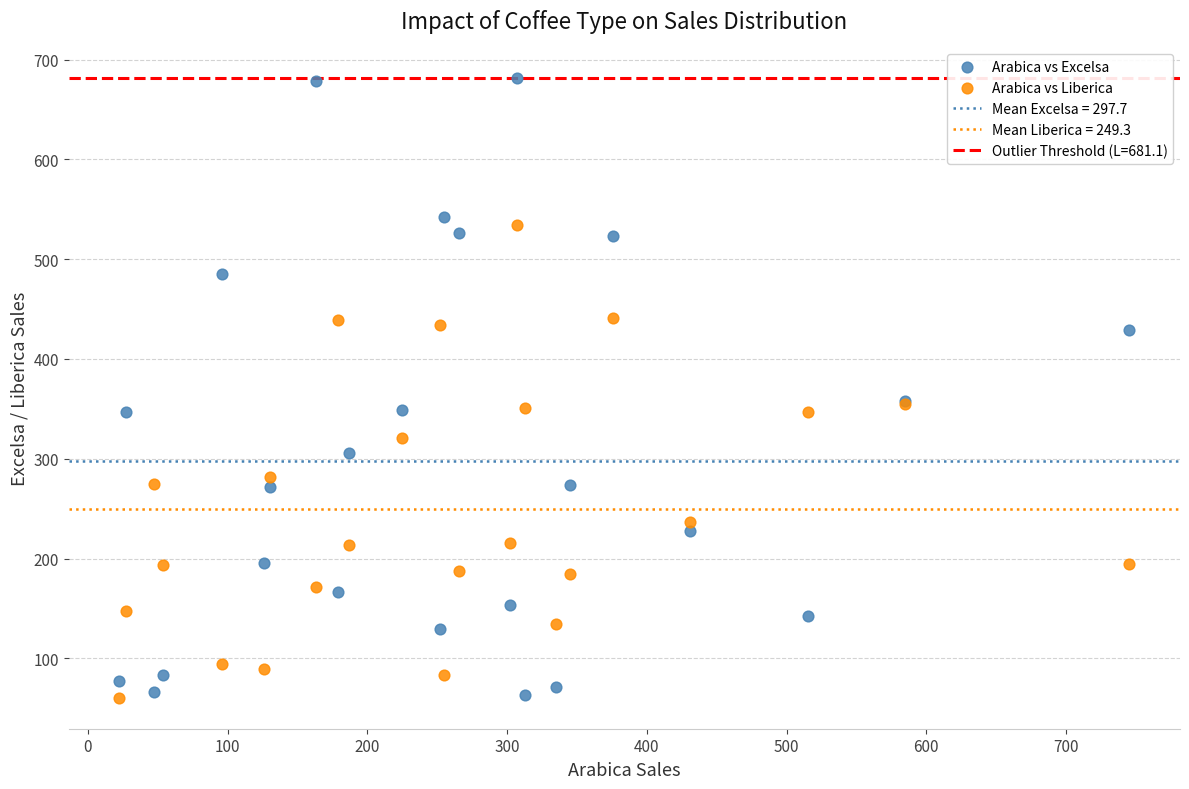

Which series has the widest spread of Y values?

Arabica vs Excelsa